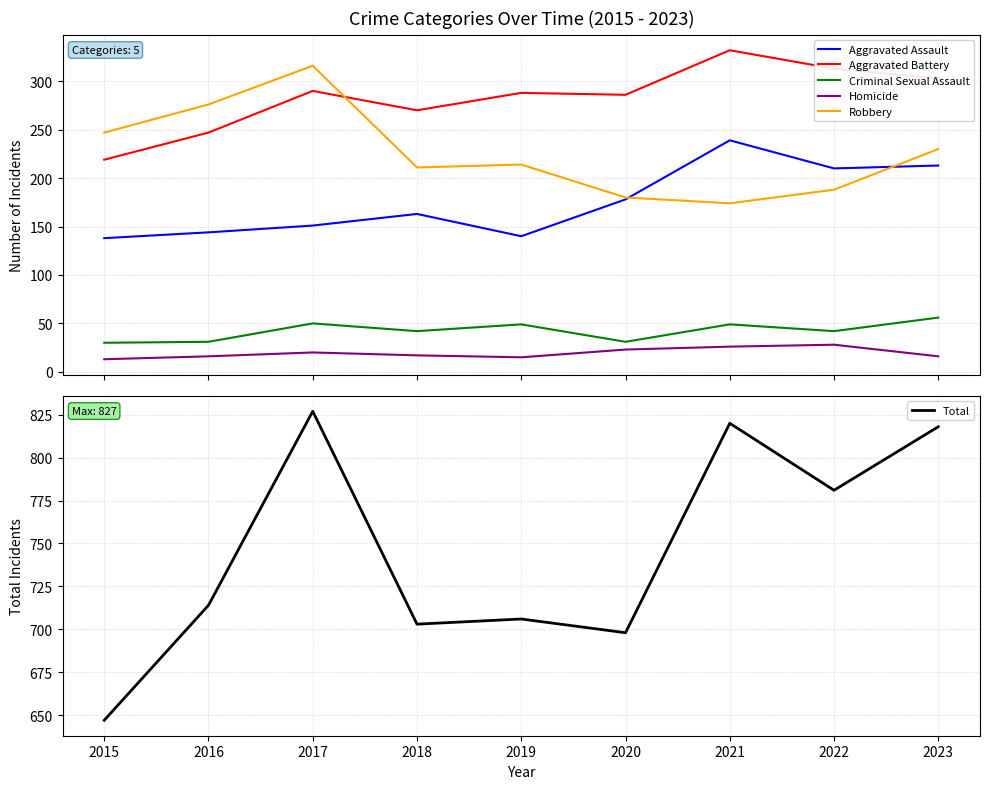

Between 2016 and 2019, which series saw the biggest shift?

Robbery